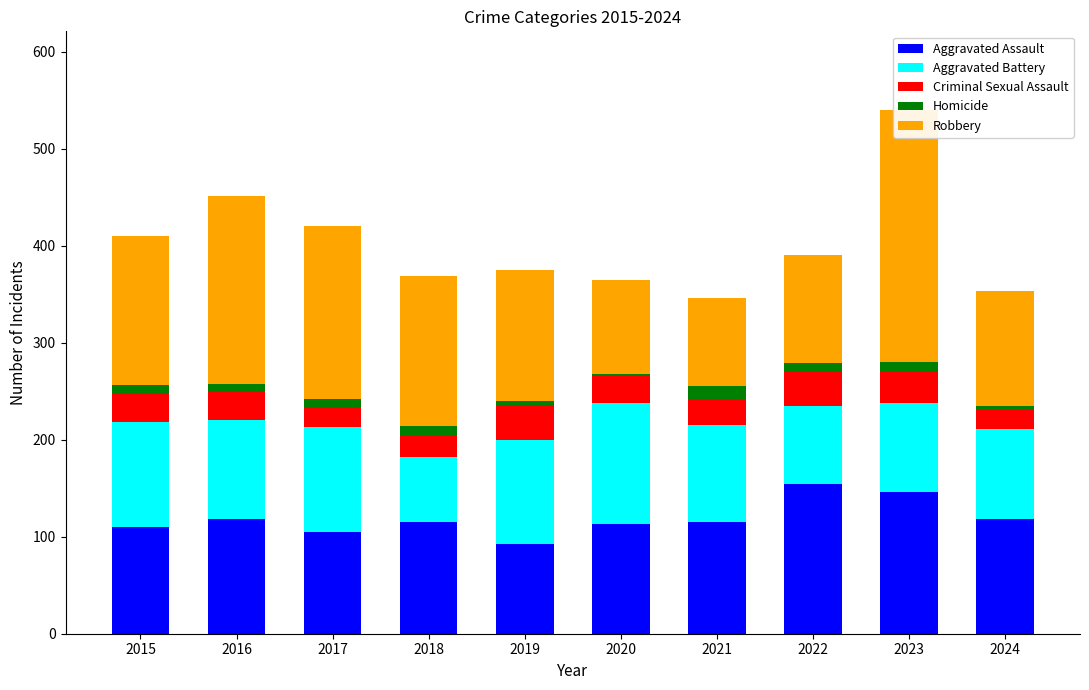

What is the value of the Aggravated Assault bar at the 10th from the left?

118